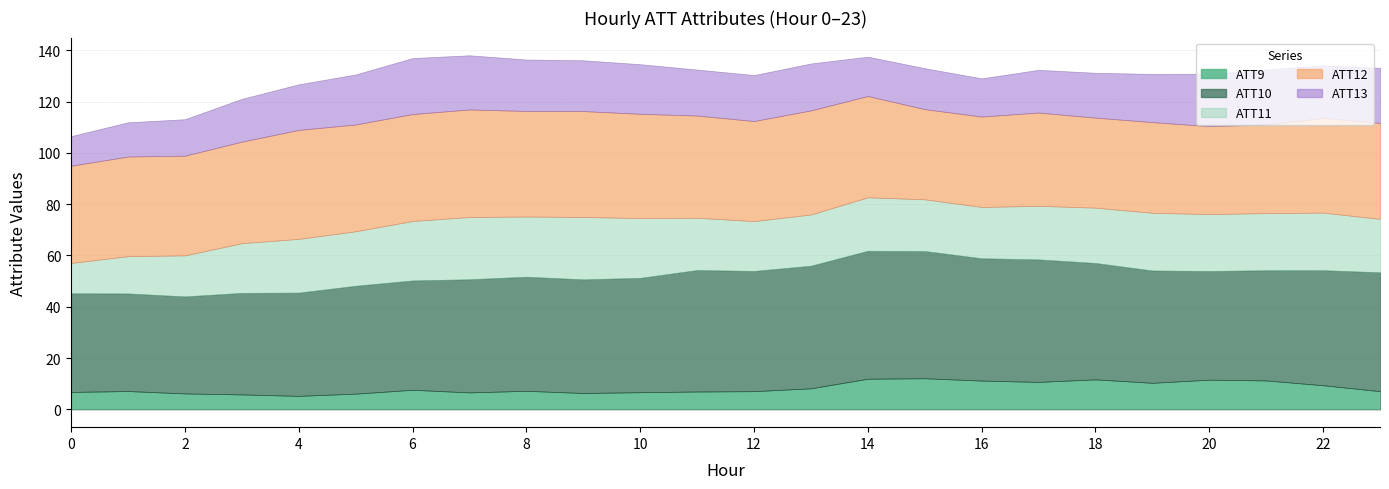

What is the approximate value of ATT10 at 17?

47.7